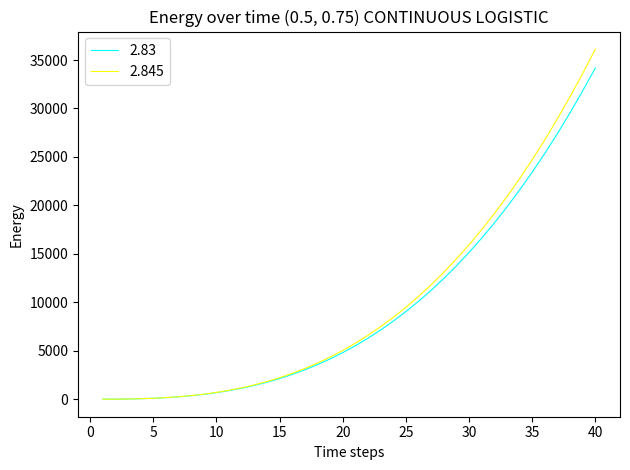

Which series has the largest range (max minus min)?

2.845